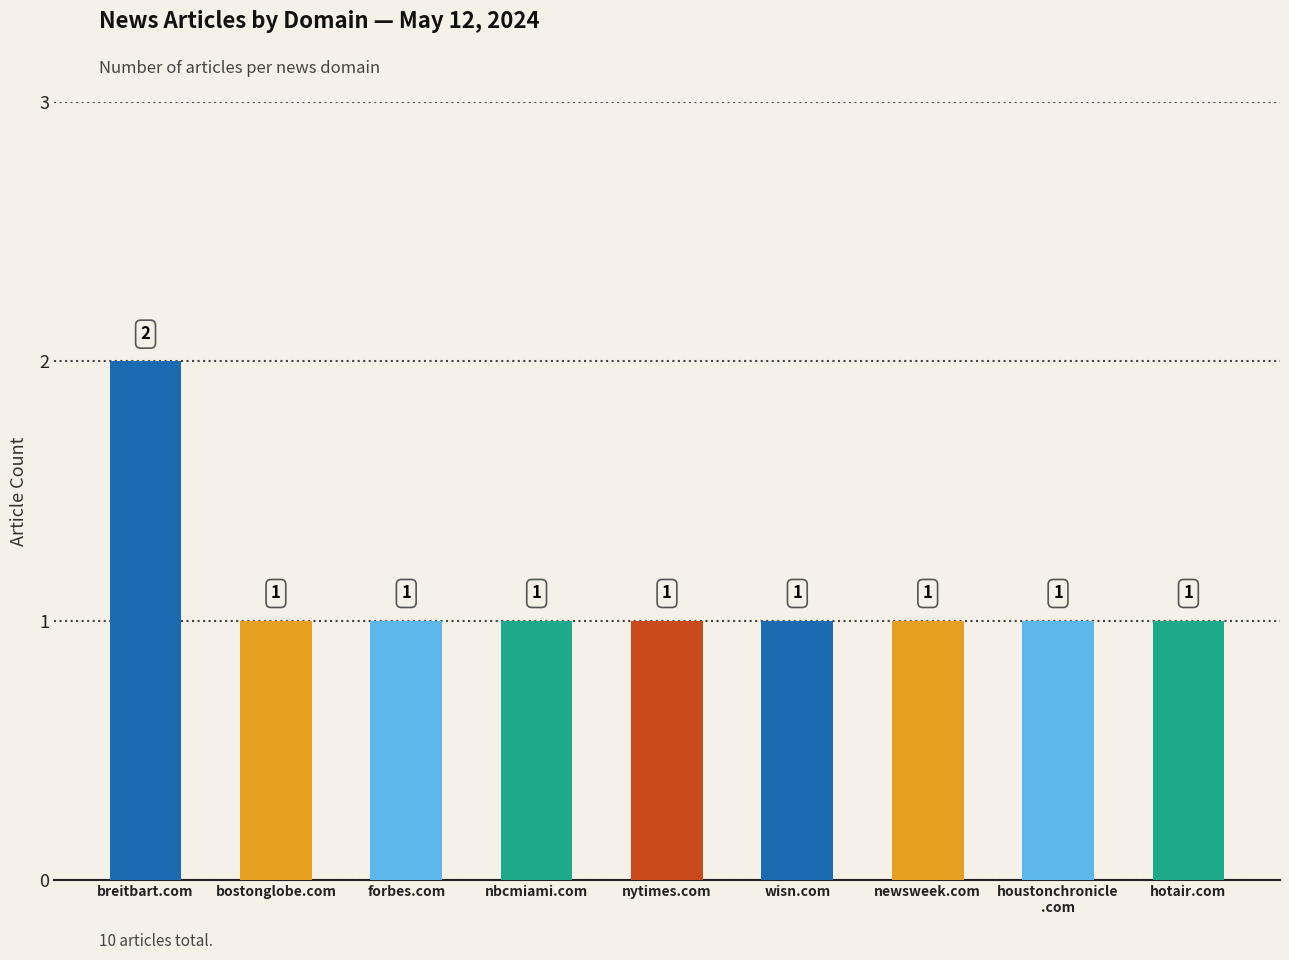

Is it true that the value at breitbart.com is 2?

True